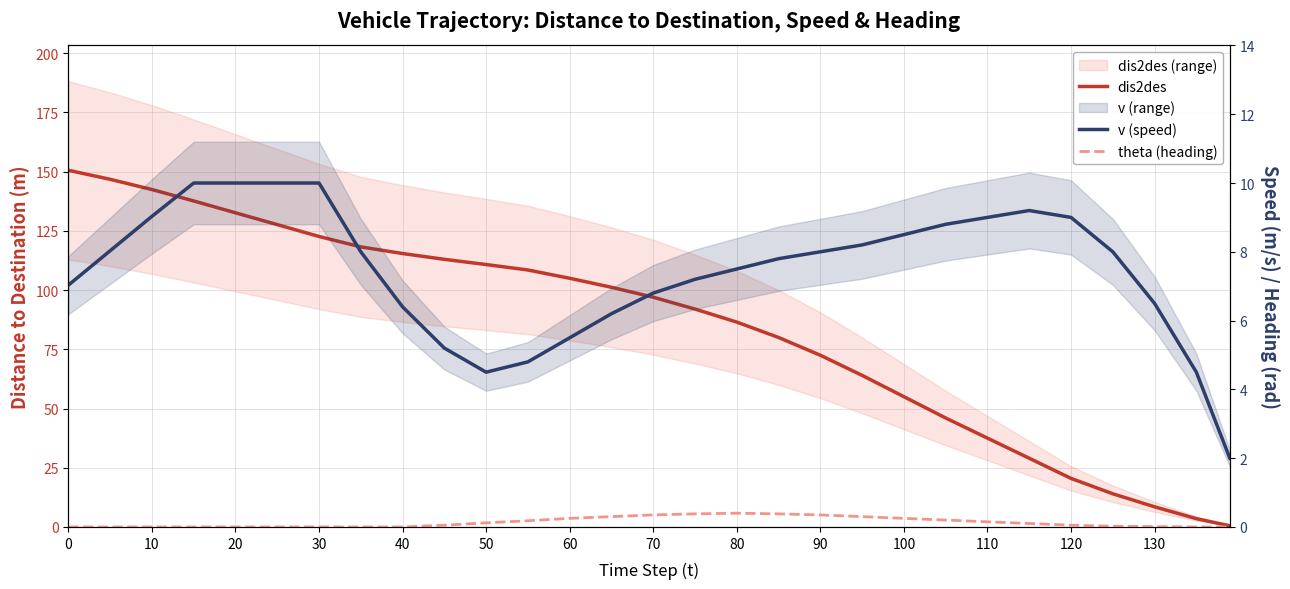

After their last crossing, which series has the higher values: v (speed) or dis2des?

v (speed)